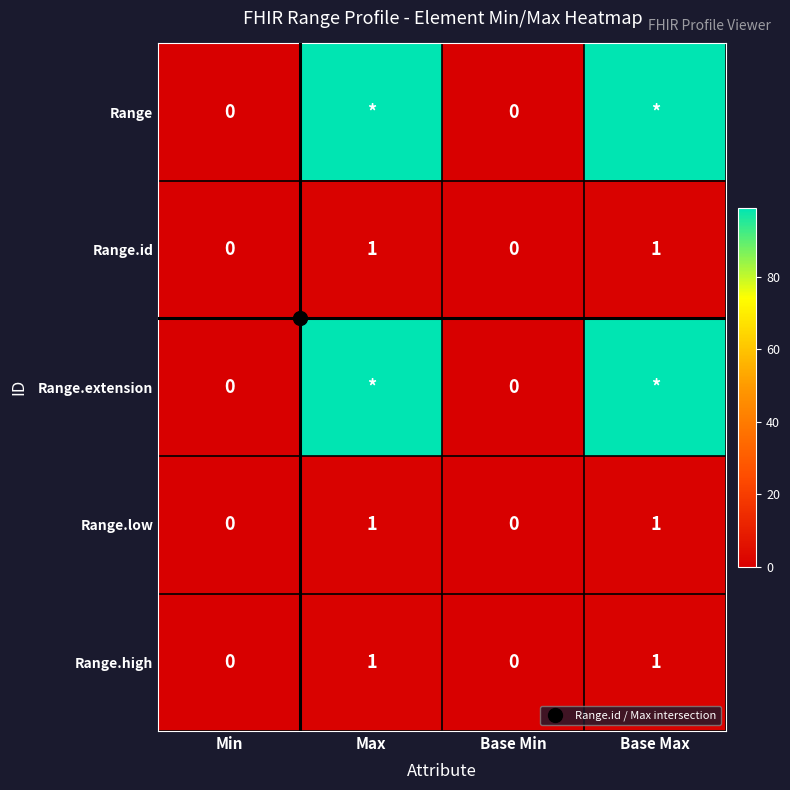

Count the Range.extension values in the range 0 to 99.

4